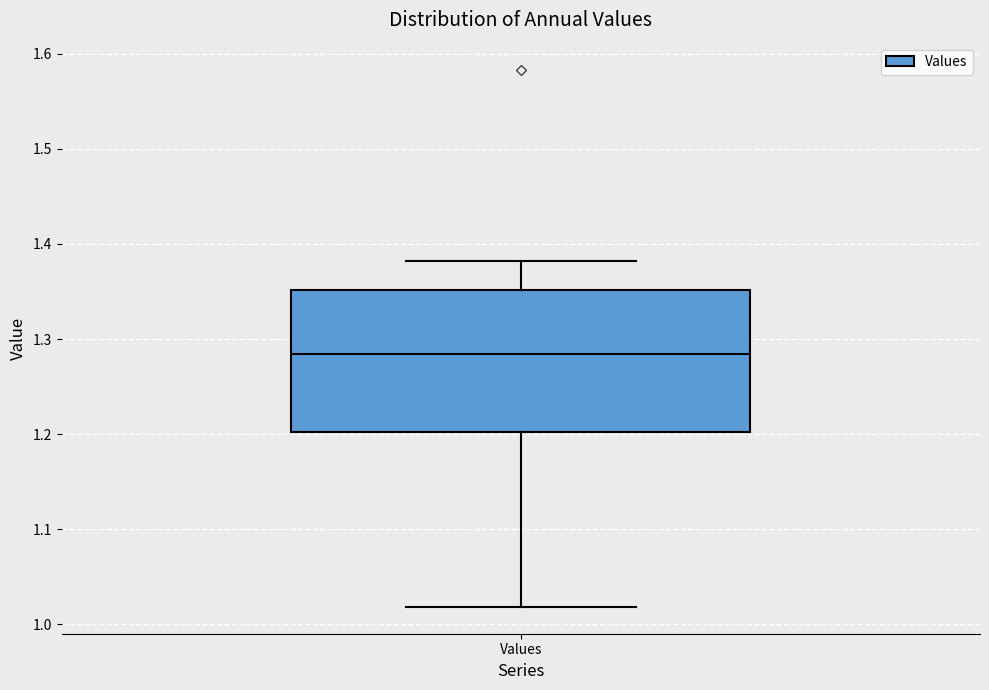

Where is the lower edge of the box for Values on the y-axis? The values are not printed on the chart, so give them approximately, as read against the axis.

1.20